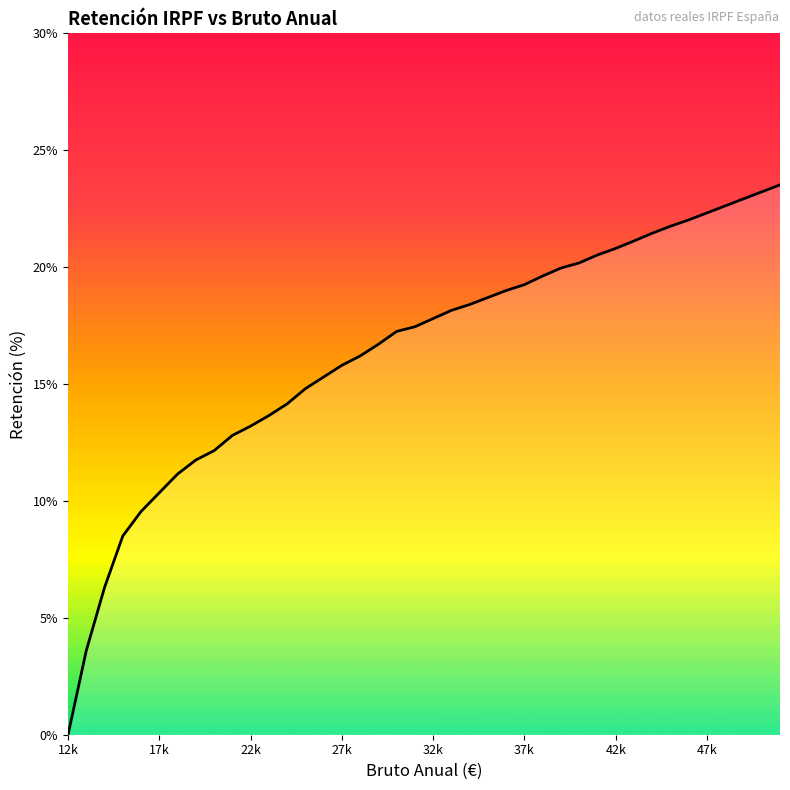

What is the greatest value displayed?

23.5